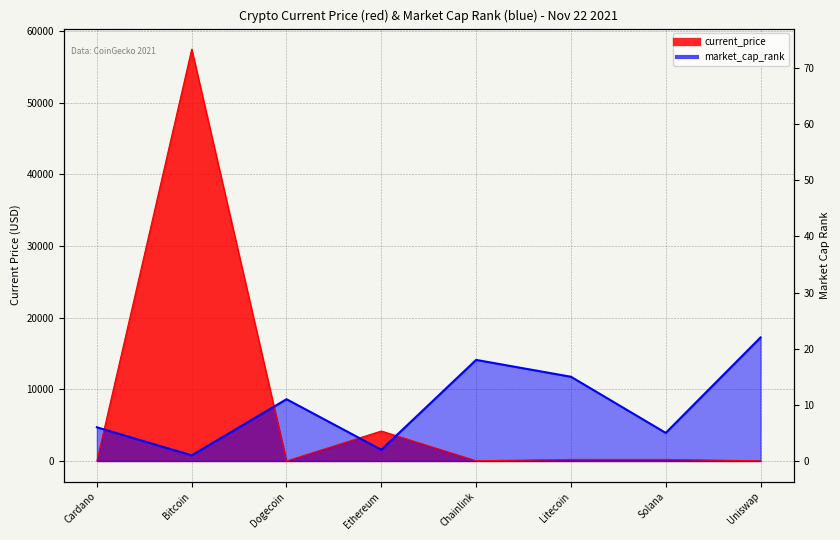

Rank the series at Chainlink from highest to lowest value.

market_cap_rank, current_price